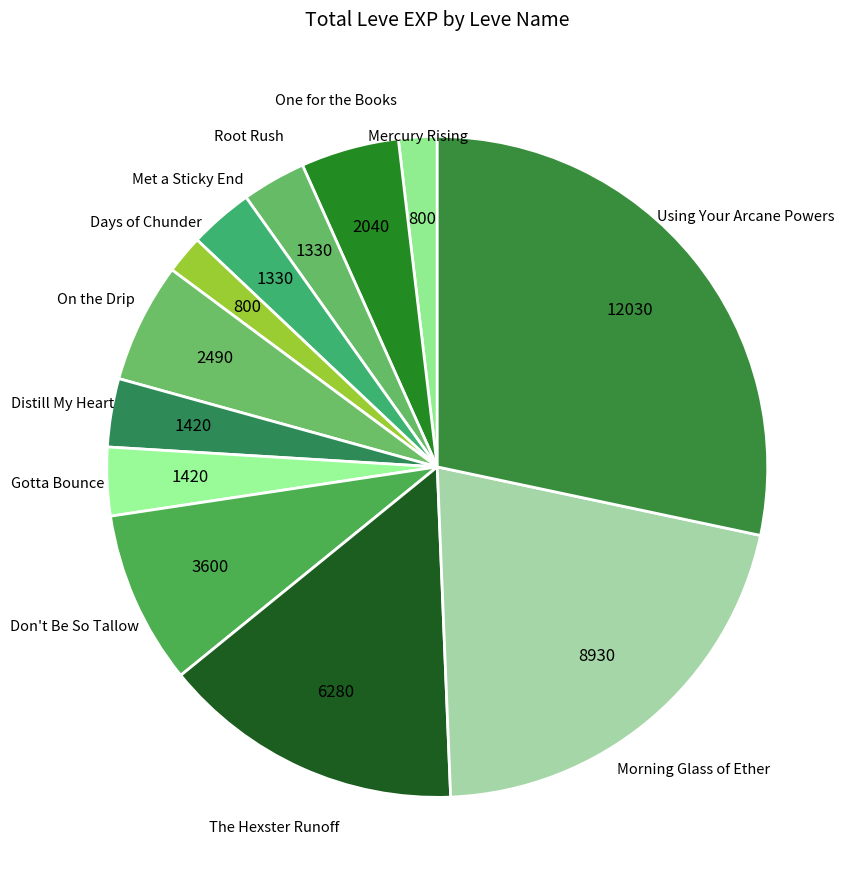

Is it true that Days of Chunder is 16% of the pie?

False